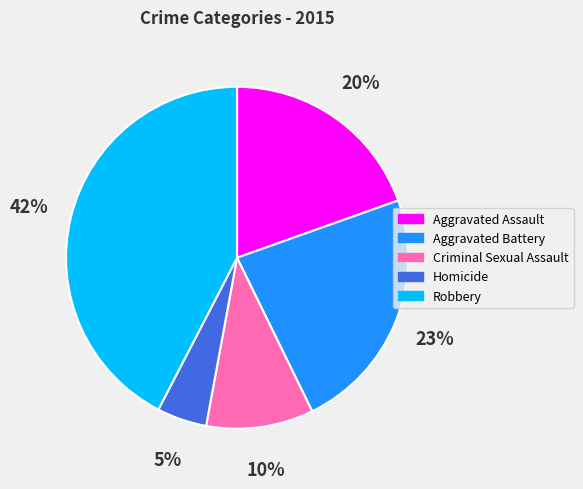

To the nearest percent, what is the combined percentage of Criminal Sexual Assault and Homicide?

15%